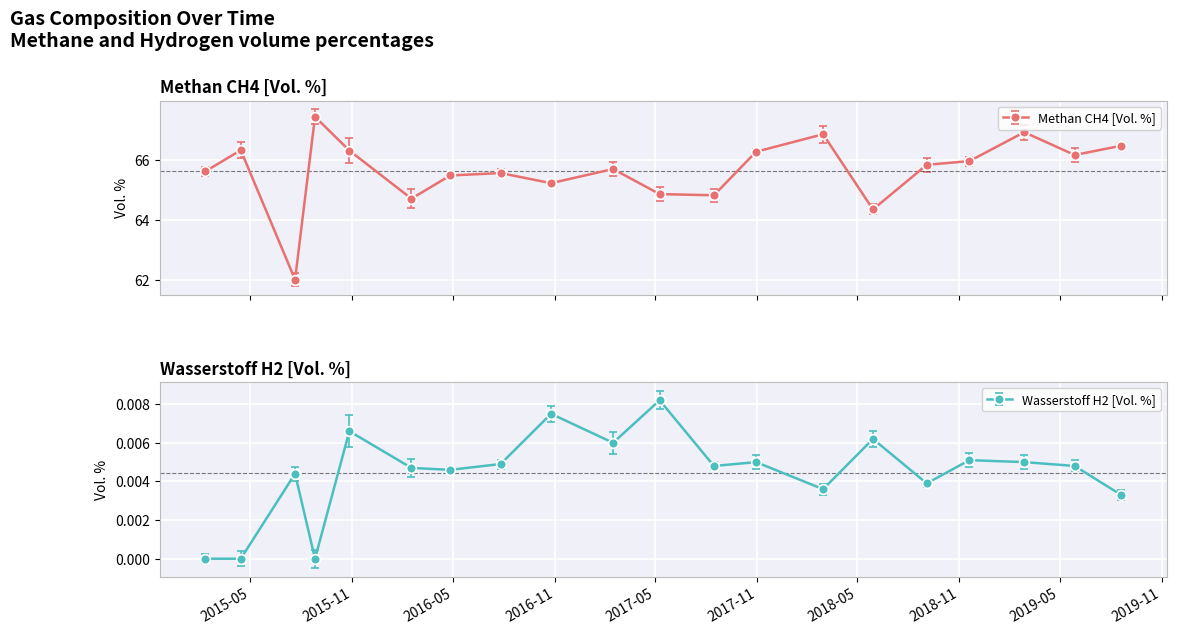

Reading left to right, what are all the values shown in this chart?

Methan CH4 [Vol. %]: 65.6	66.3	62.0	67.5	66.3	64.7	65.5	65.6	65.2	65.7	64.9	64.8	66.3	66.9	64.4	65.8	66.0	66.9	66.2	66.5
Wasserstoff H2 [Vol. %]: 0.0	0.0	0.0	0.0	0.0	0.0	0.0	0.0	0.0	0.0	0.0	0.0	0.0	0.0	0.0	0.0	0.0	0.0	0.0	0.0